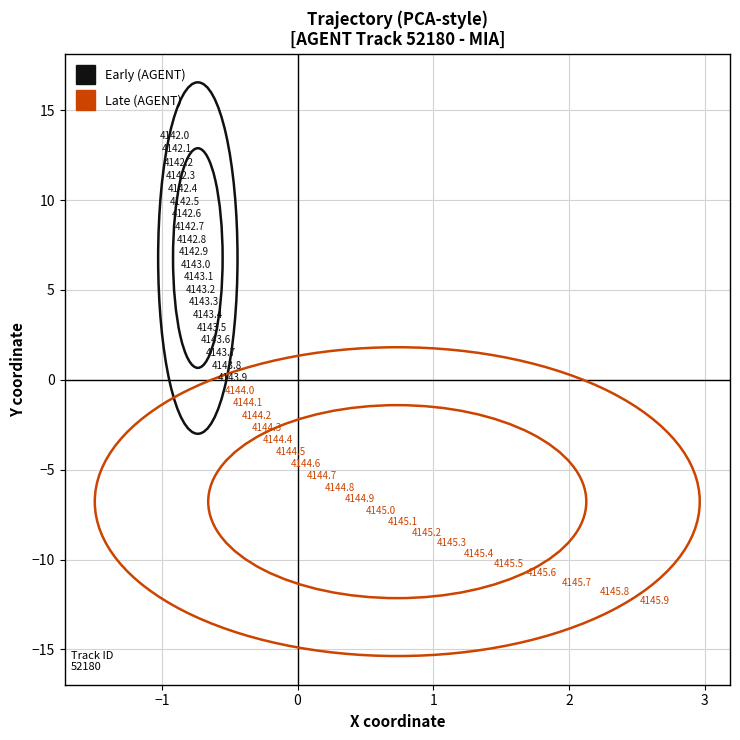

Which series has the widest spread of Y values?

Early (AGENT)